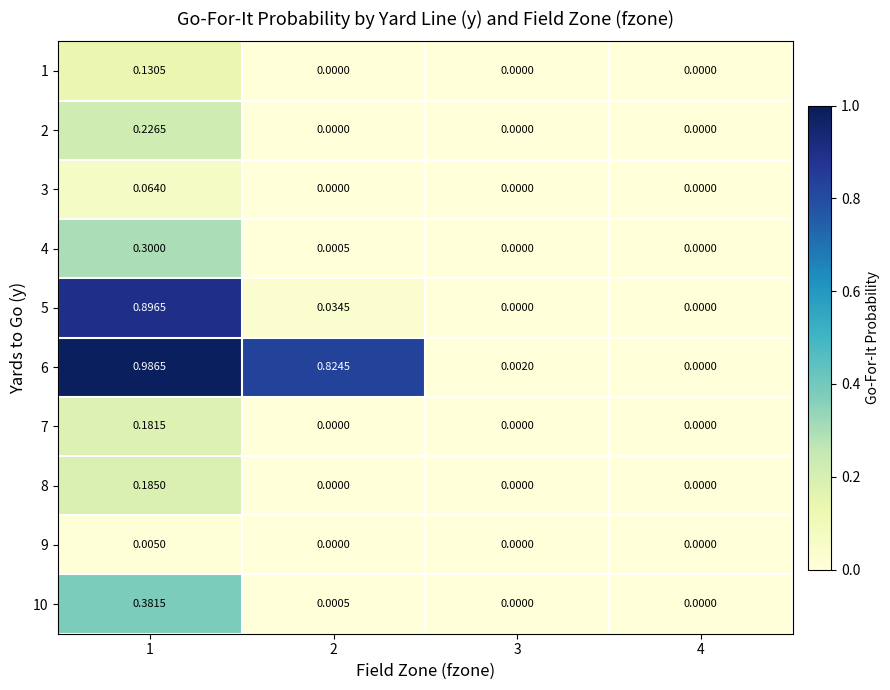

How many categories are shown in the chart?

4